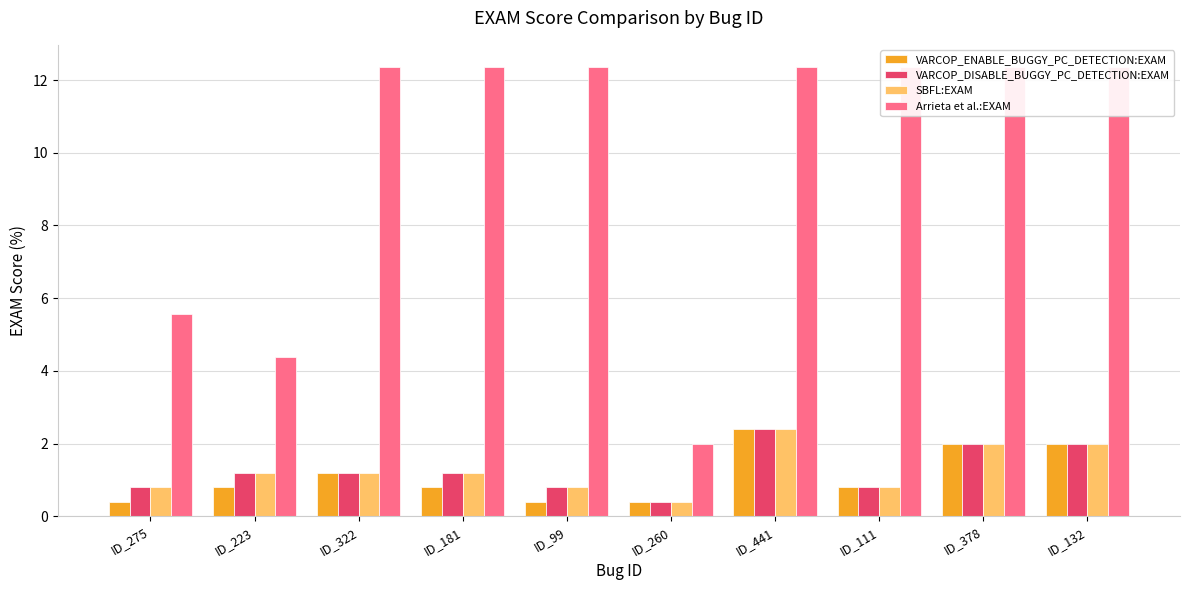

True or false: VARCOP_ENABLE_BUGGY_PC_DETECTION:EXAM has a value of 0.4 at ID_275.

True